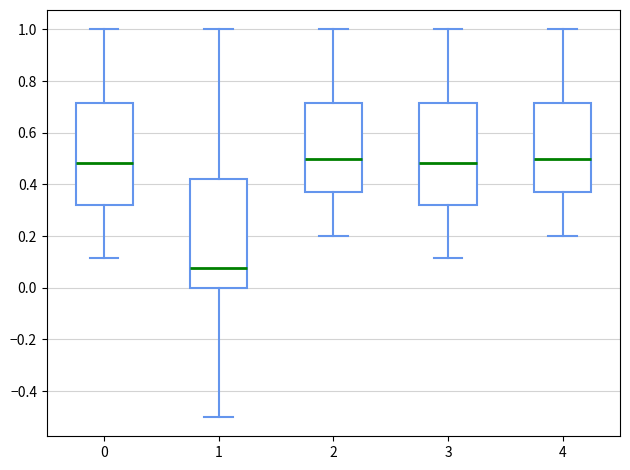

Where does the lower whisker of the box at x = 1 end on the y-axis? The values are not printed on the chart, so give them approximately, as read against the axis.

-0.50